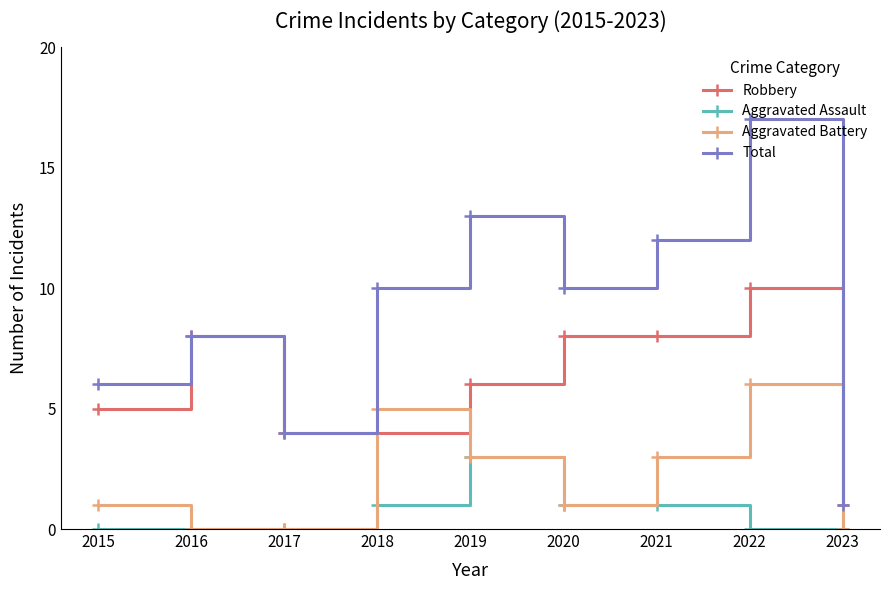

What are all the series names shown in the legend?

Robbery, Aggravated Assault, Aggravated Battery, Total